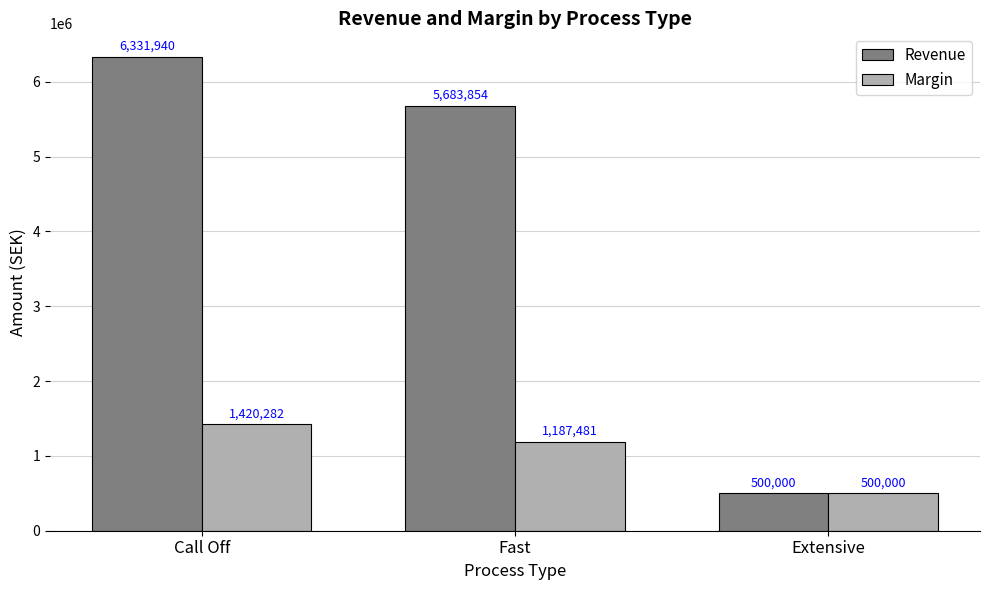

At which label is Margin closest to 960141?

Fast